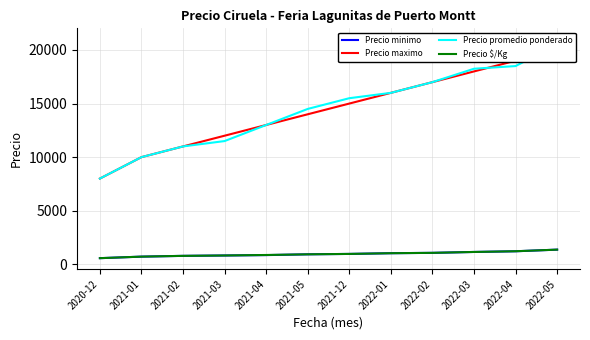

At 2021-02, list the series in order from largest to smallest.

Precio maximo, Precio promedio ponderado, Precio minimo, Precio $/Kg